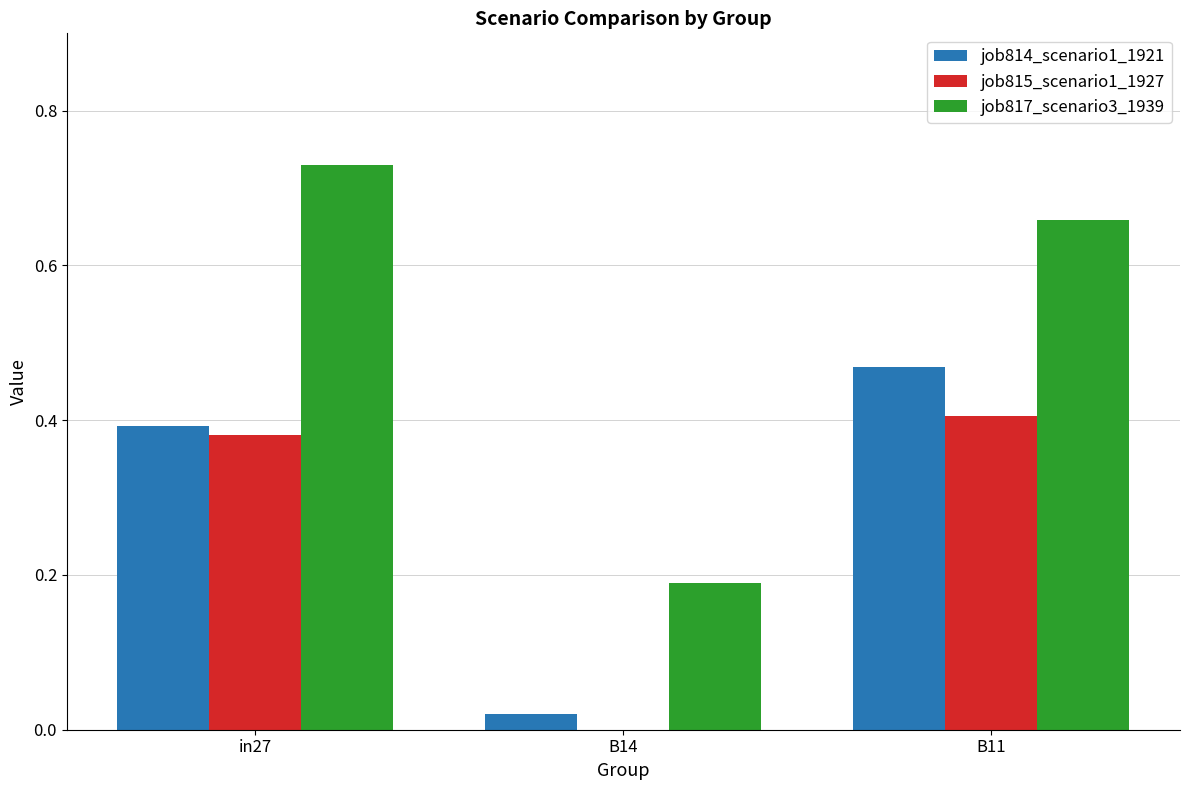

Where is job817_scenario3_1939 nearest to the value 0?

B14